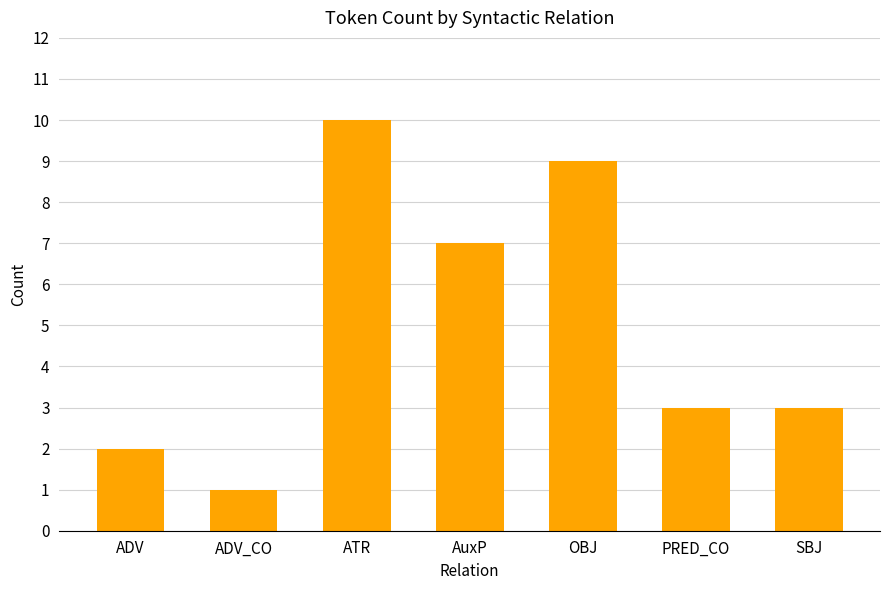

How many data points does each series have?

7